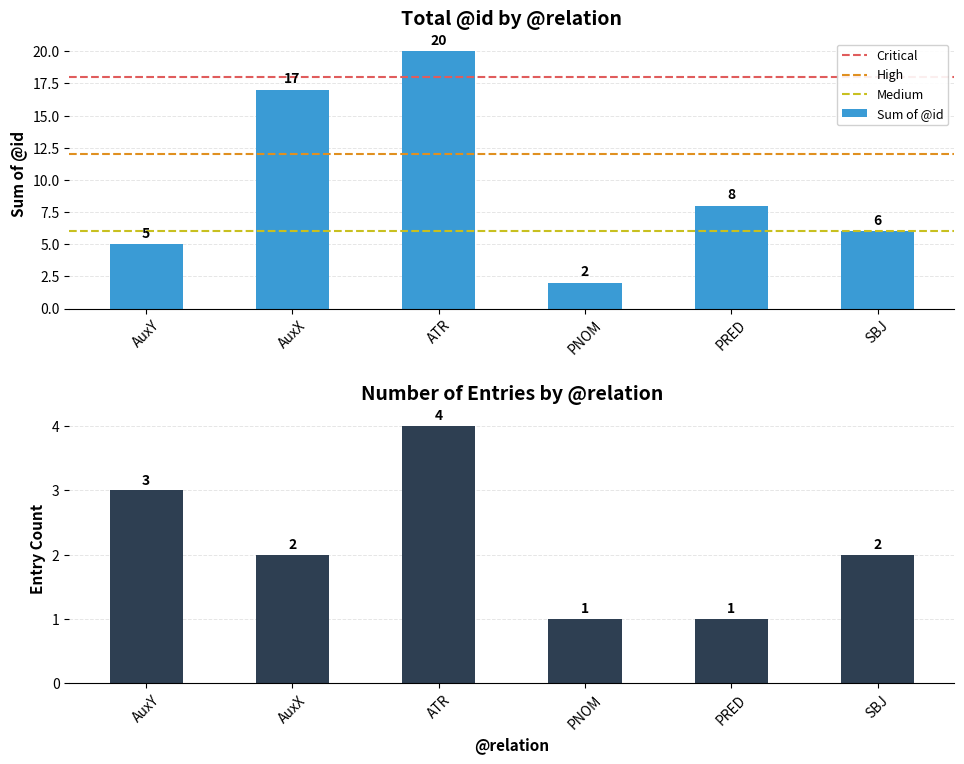

Is it true that count equals 1 at ATR?

False